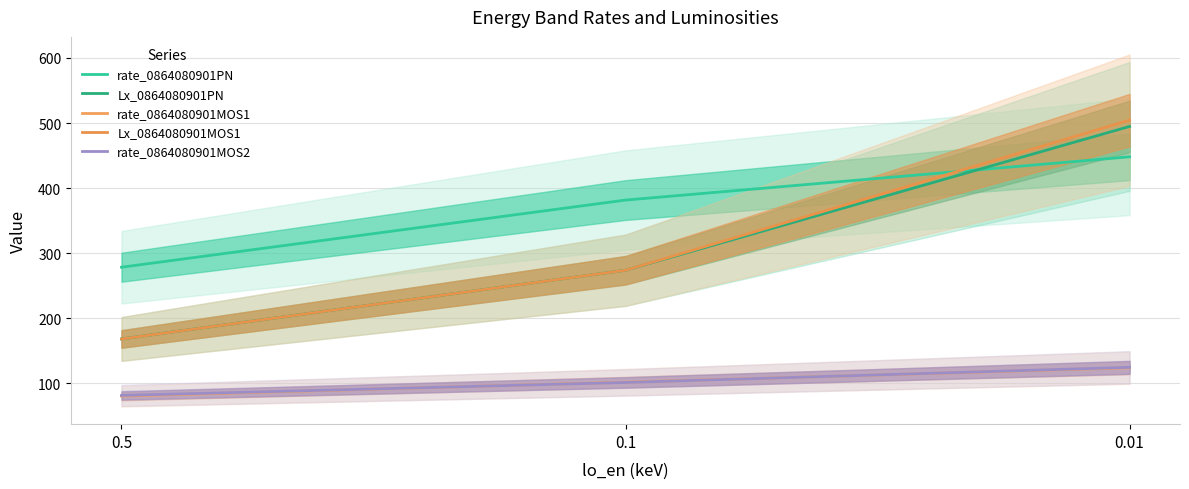

Read the rate_0864080901MOS2 value at 0.5.

81.6